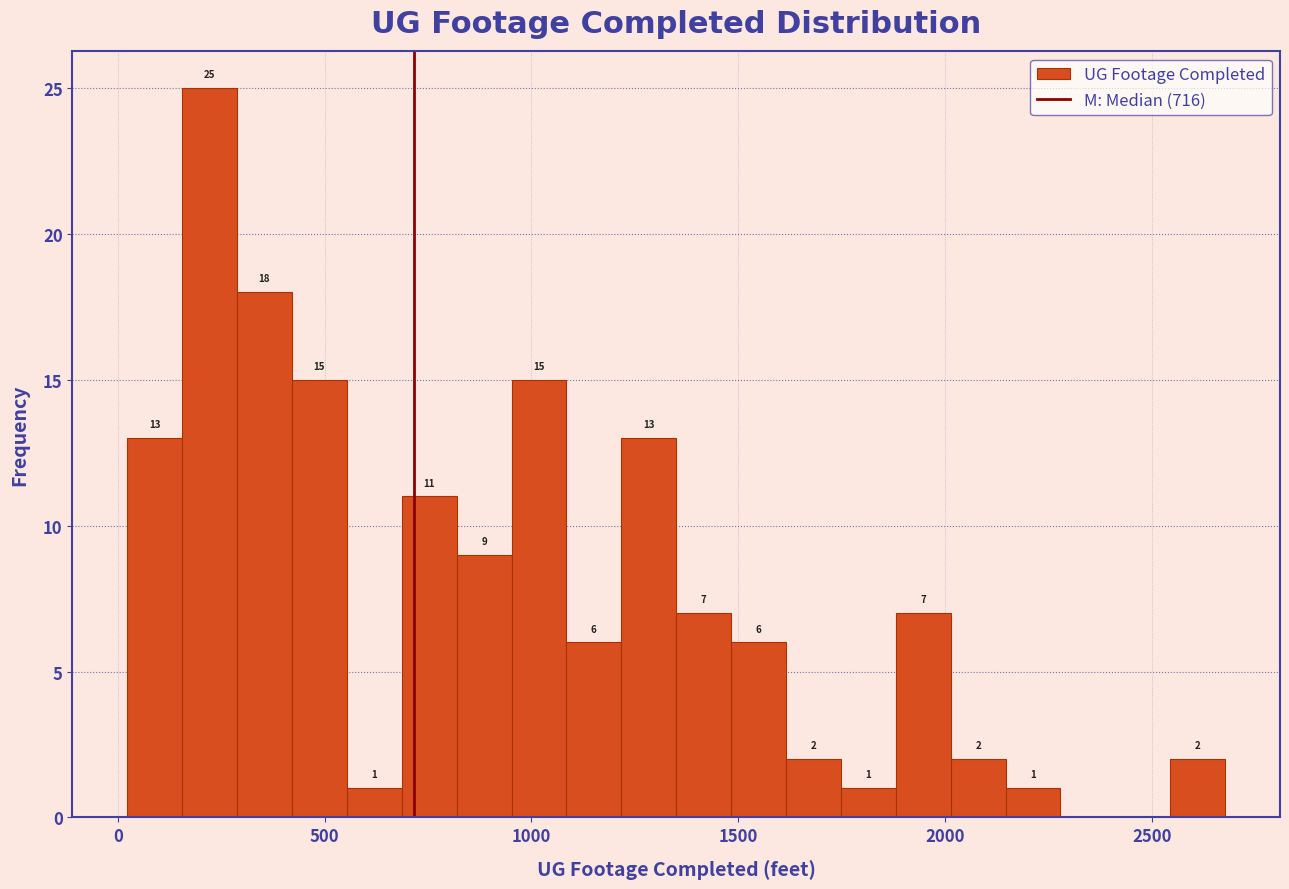

Around what value on the x-axis is the tallest bar? Give the approximate position of its centre, as read against the axis.

200